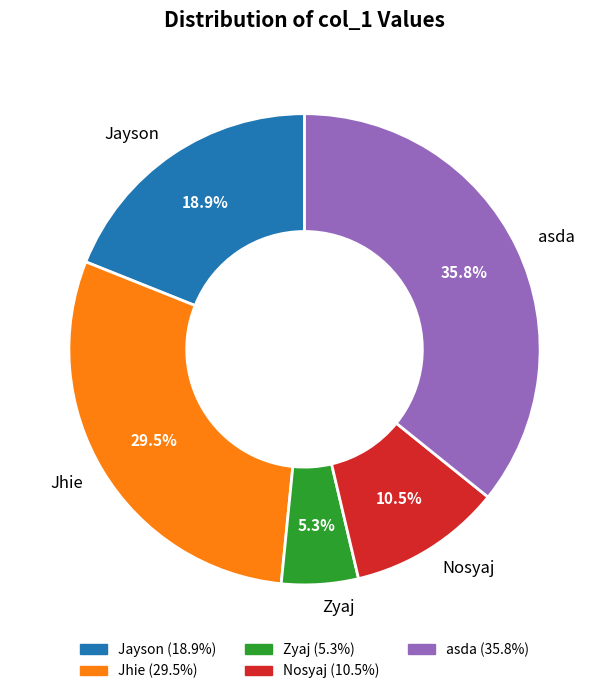

Do Nosyaj and Zyaj together represent more than half of the pie?

No